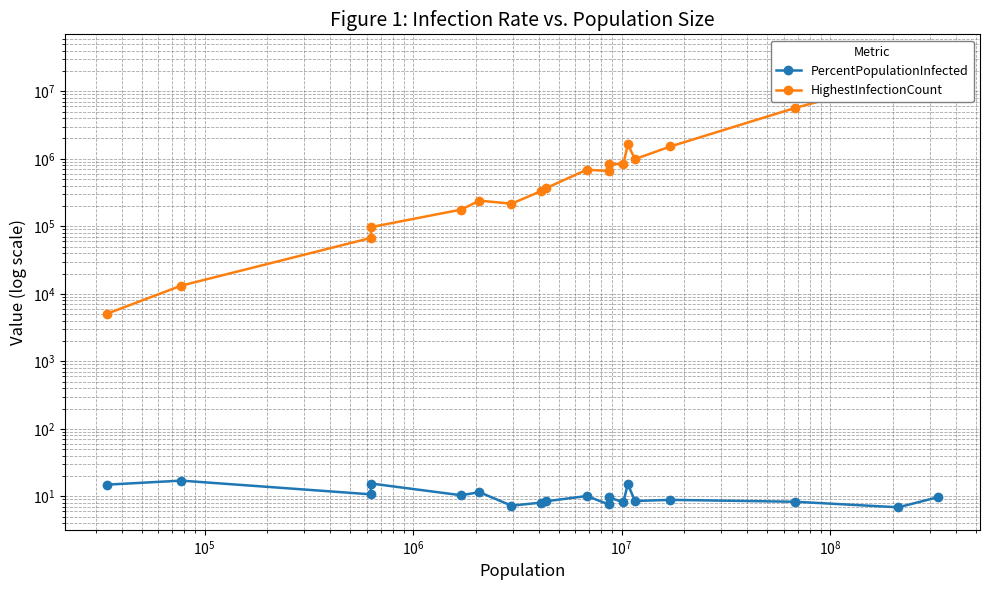

Is this an area chart (filled region under the line)?

No